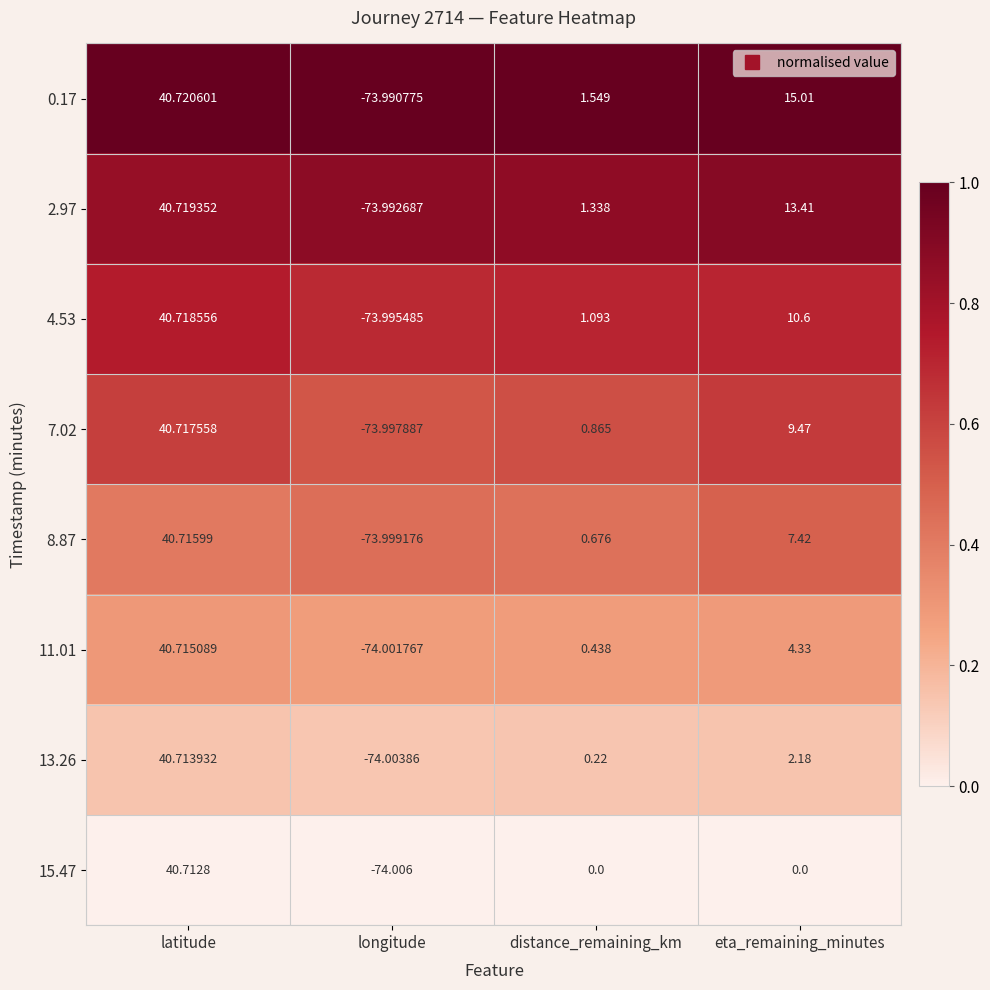

Rank the series by their maximum value, from highest to lowest.

0.17, 2.97, 4.53, 7.02, 8.87, 11.01, 13.26, 15.47